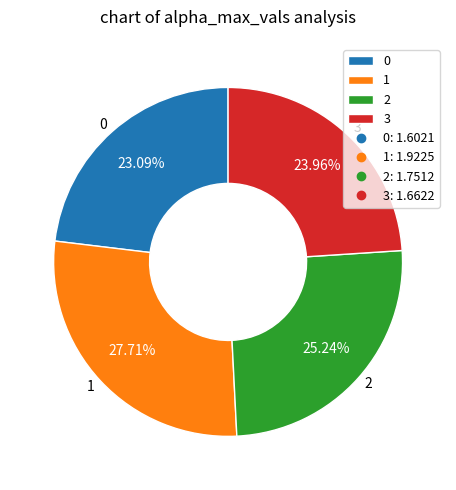

Is the sum of 2 and 3 greater than half?

No